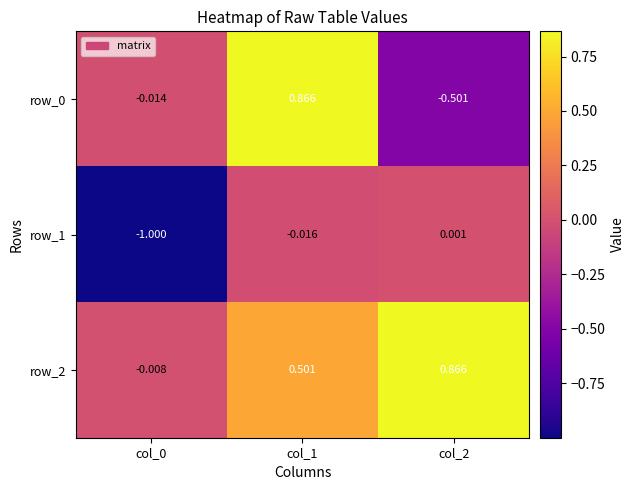

What is the spread (max minus min) of values at col_2?

1.4